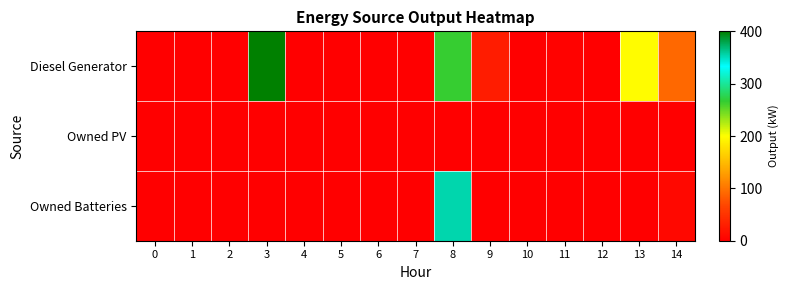

At which category is the sum across all series the highest?

8